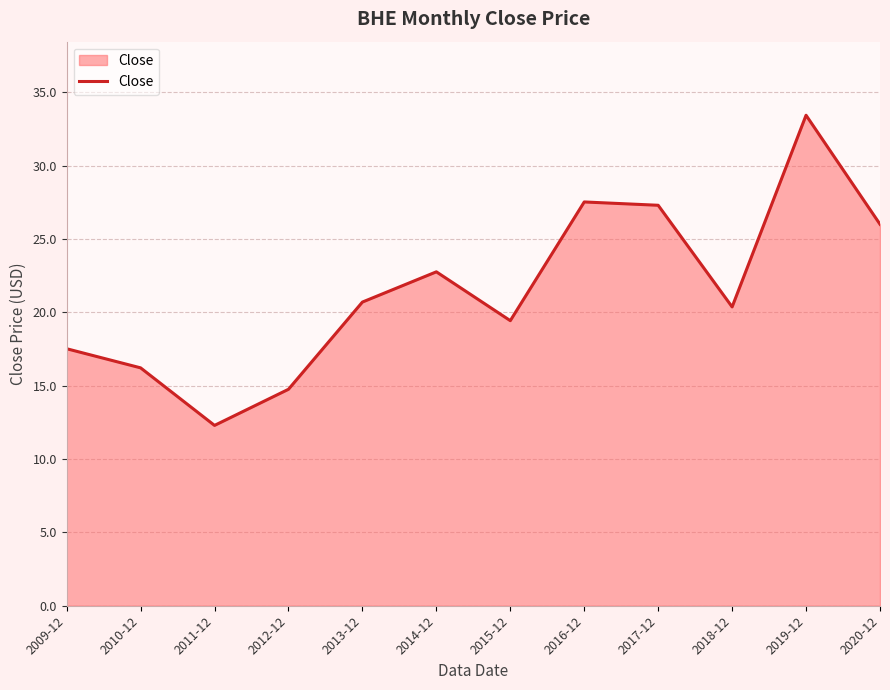

Approximately how many times larger is the value at 2013-12 compared to 2019-12?

0.6